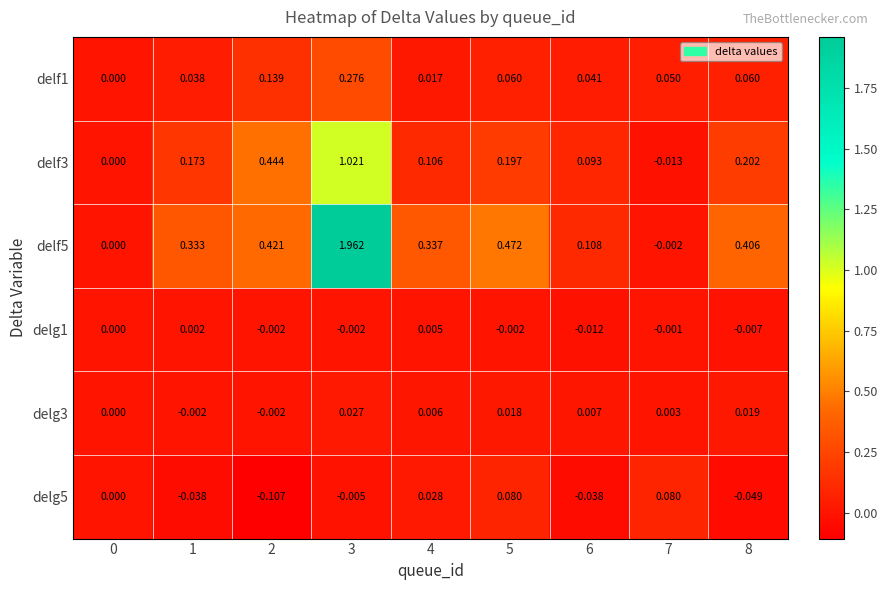

Between 2 and 4, which series saw the biggest shift?

delf3